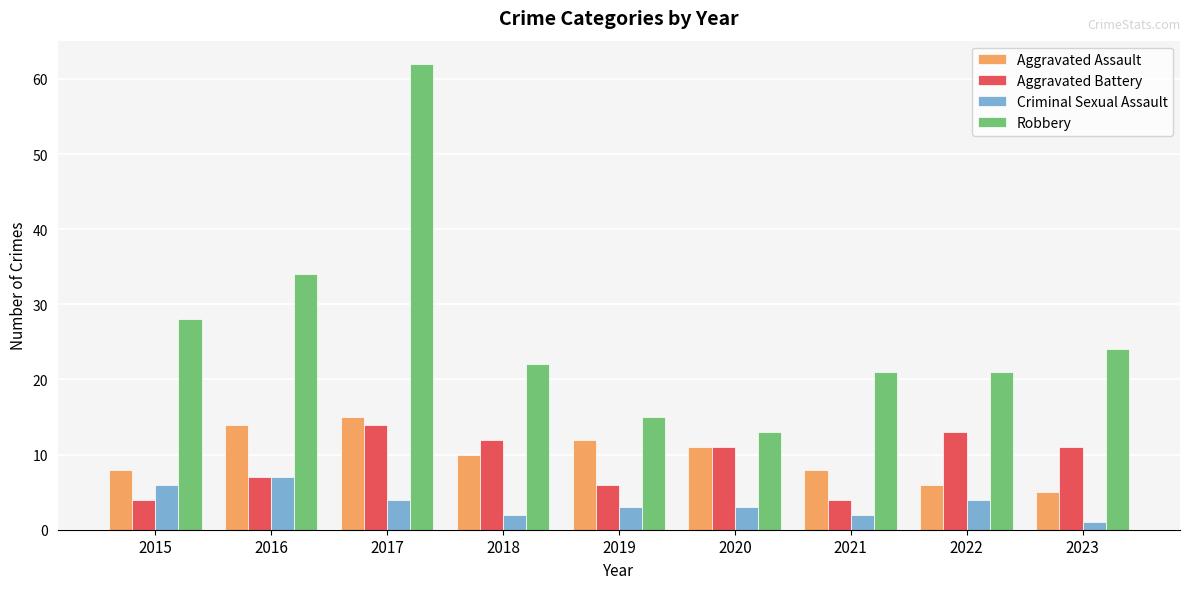

What is the sum of all Robbery values?

240